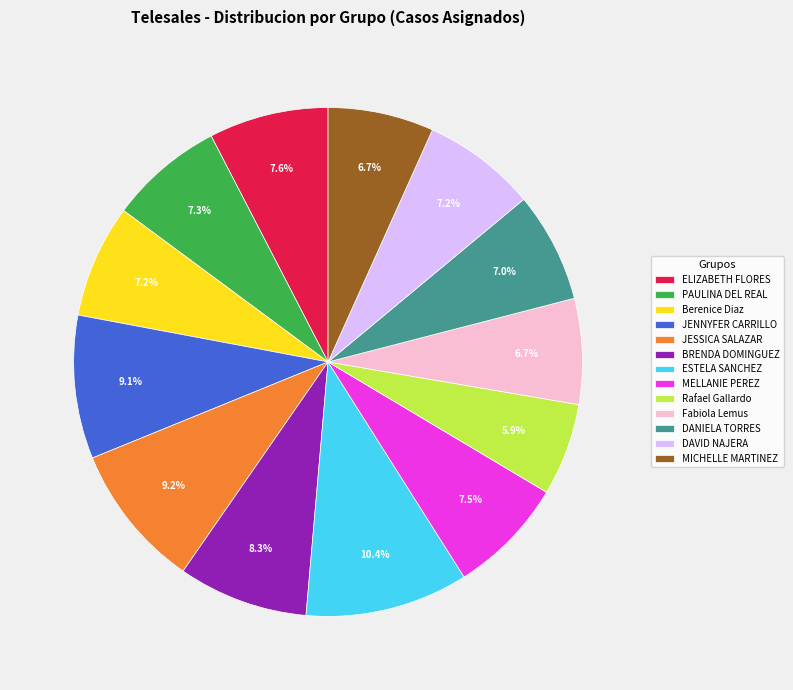

Is there any slice that represents more than half of the pie?

No